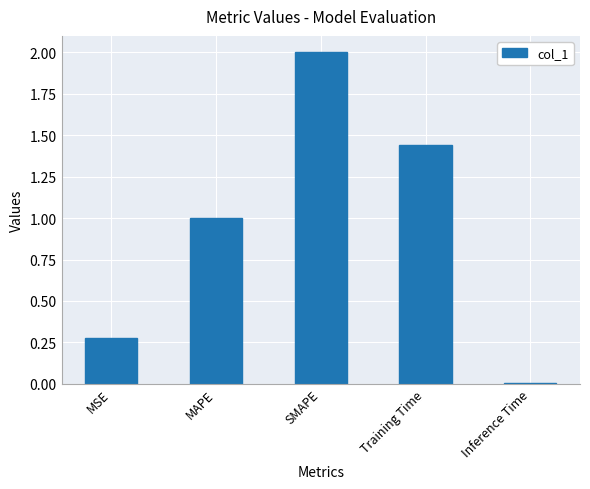

The value at Inference Time is 0.0. True or false?

True